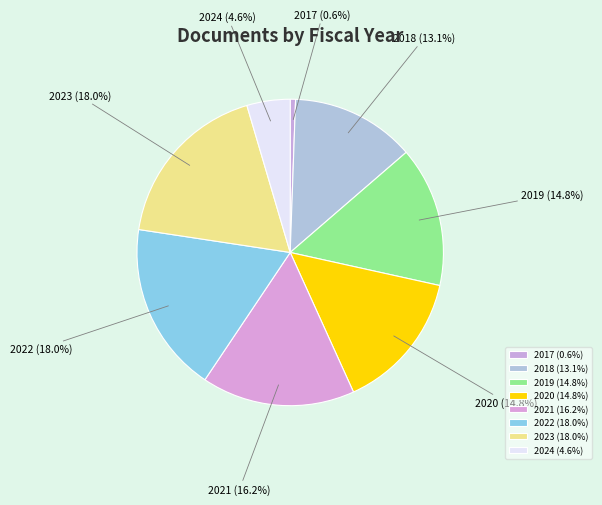

Between 2017 and 2022, which is larger?

2022